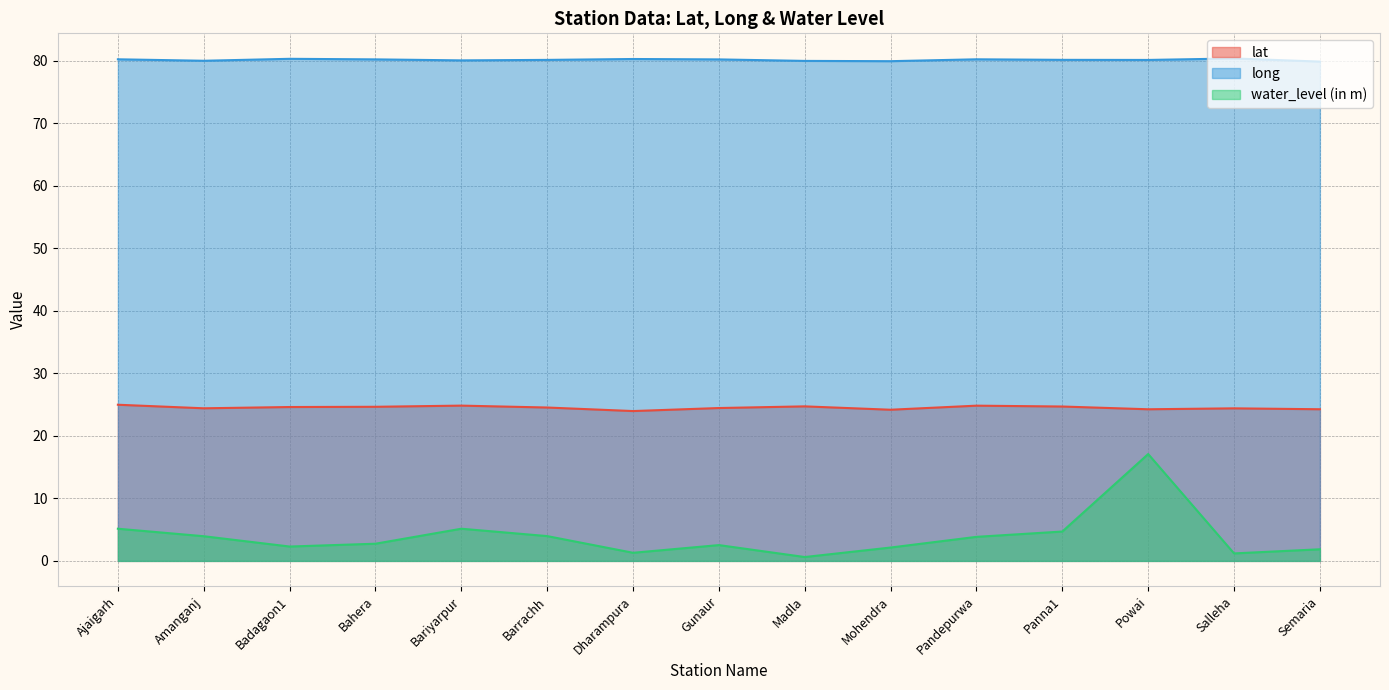

What is the sum of the long values at Bahera and Dharampura?

160.6